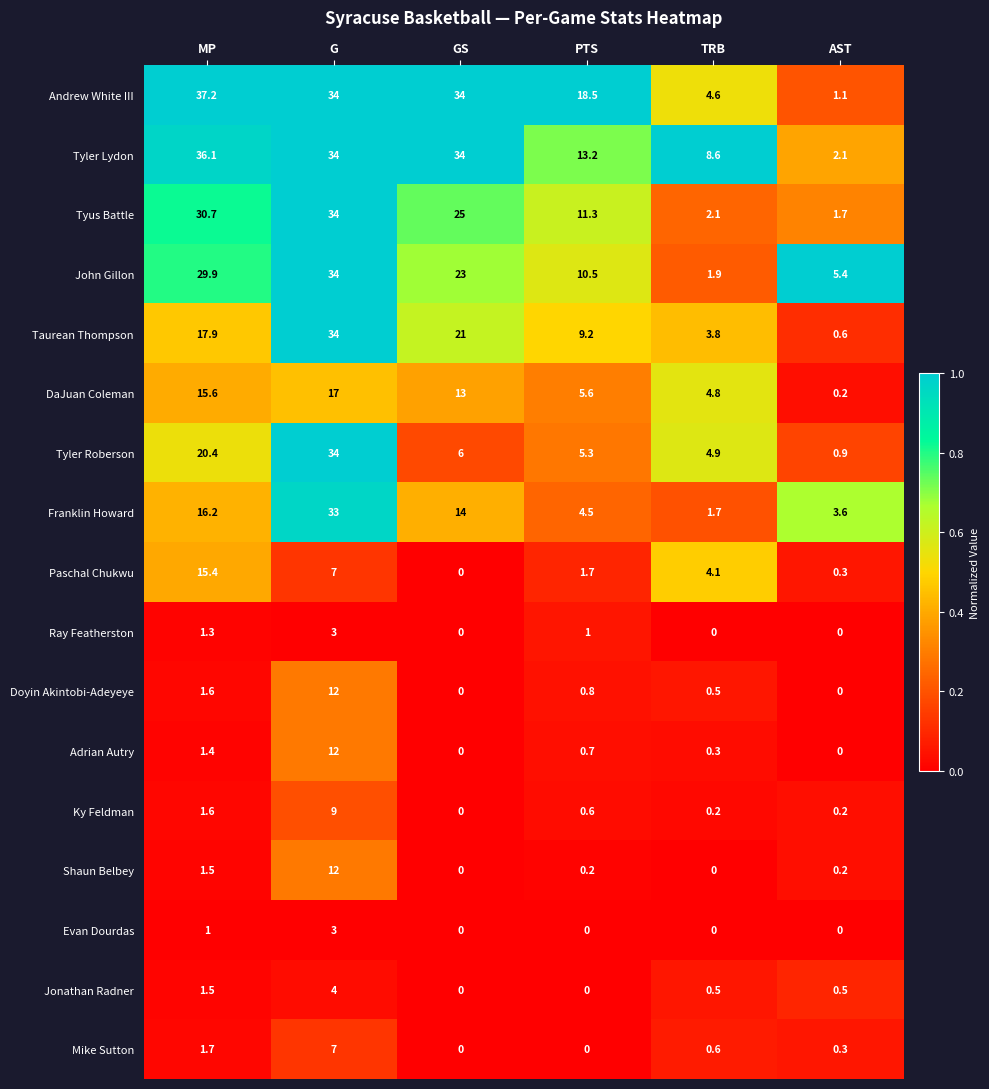

Where is Taurean Thompson nearest to the value 17?

MP